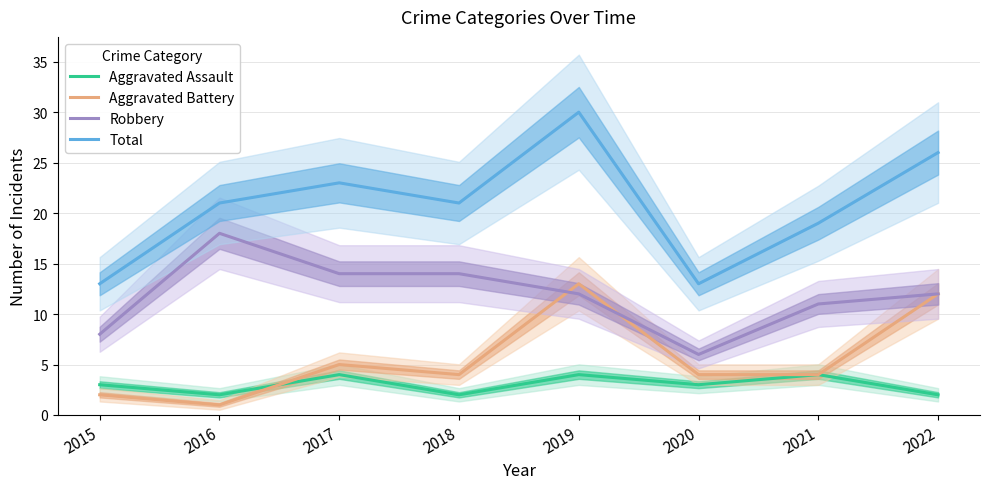

What is the approximate value of Aggravated Assault at 2020?

3